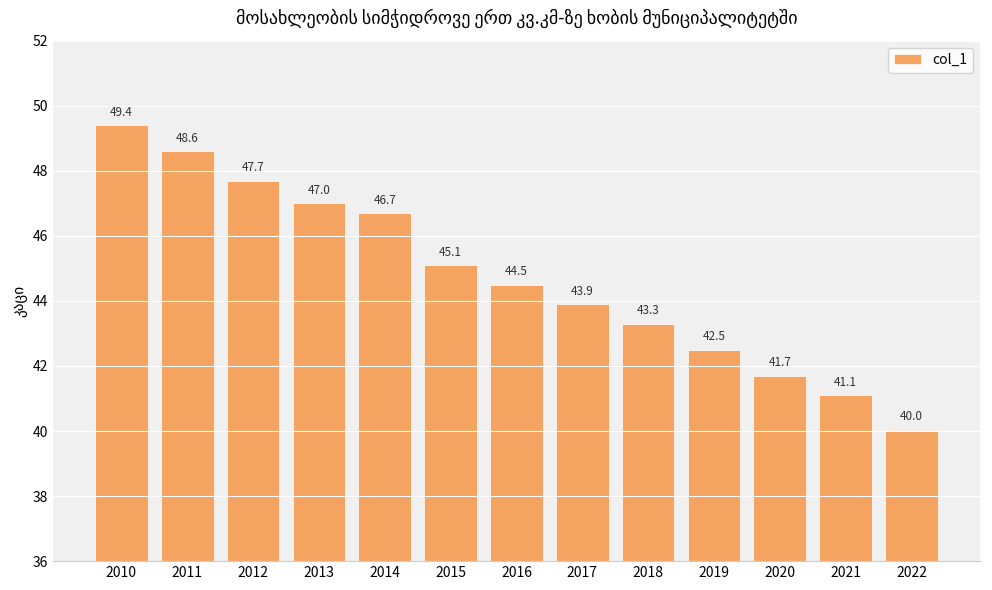

What is the difference between the maximum and minimum values?

9.4